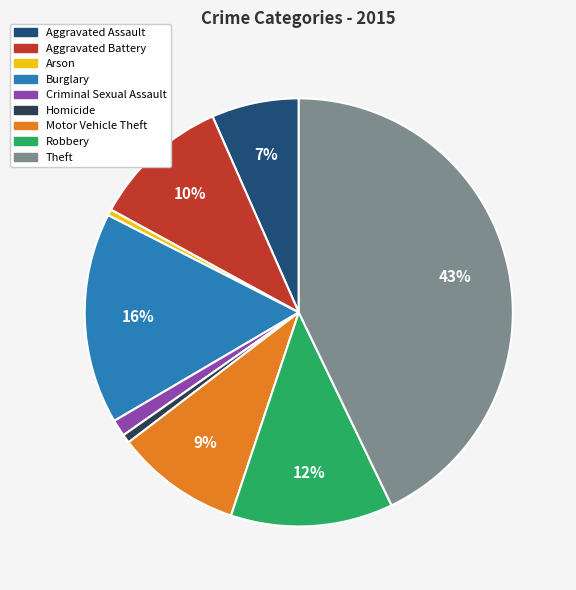

Is it true that Robbery is 12% of the pie?

True